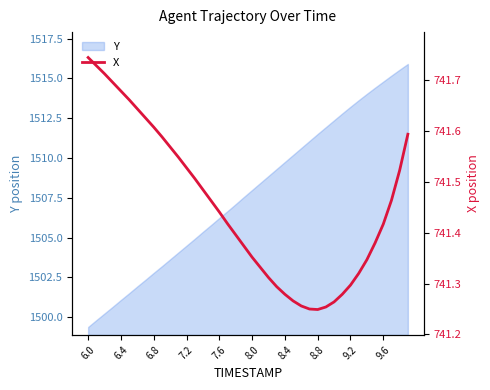

What is the highest value of the Y series?

1515.9